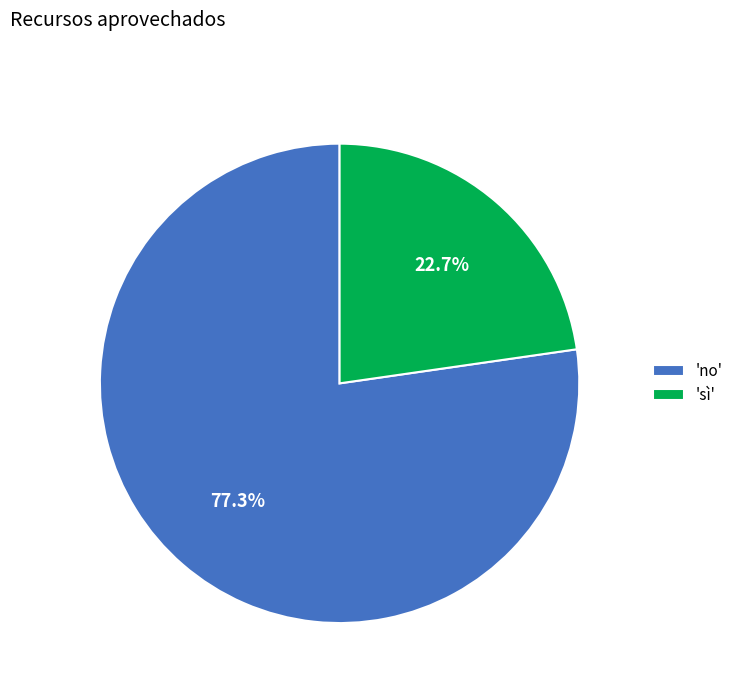

How many segments does this pie chart have?

2